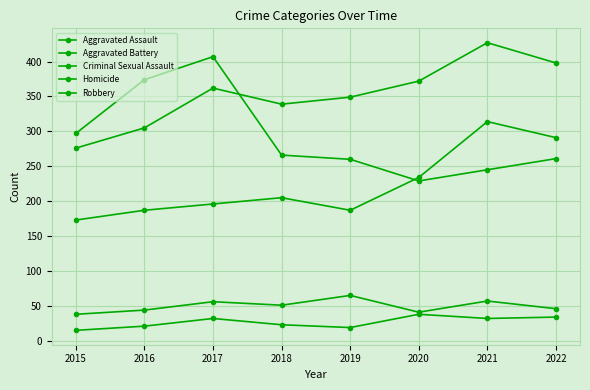

True or false: Homicide and Robbery cross at least once.

False